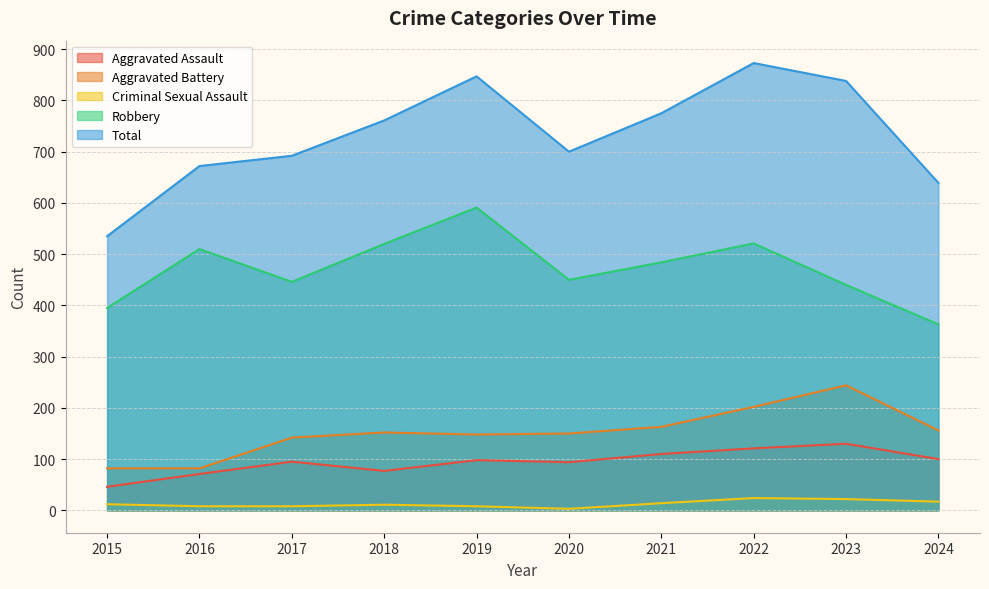

How many data points in Robbery are less than 484?

5